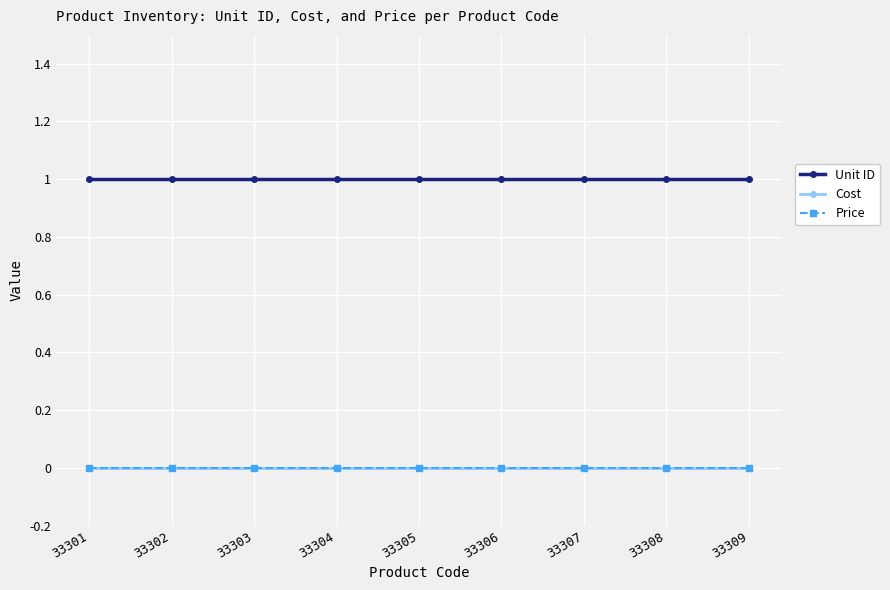

At how many categories does at least one series exceed 0?

9